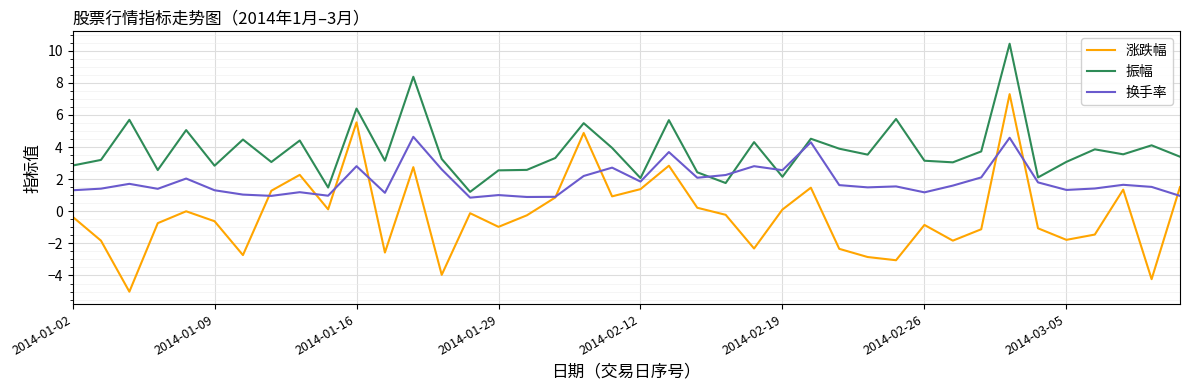

True or false: 振幅 and 涨跌幅 cross at least once.

False